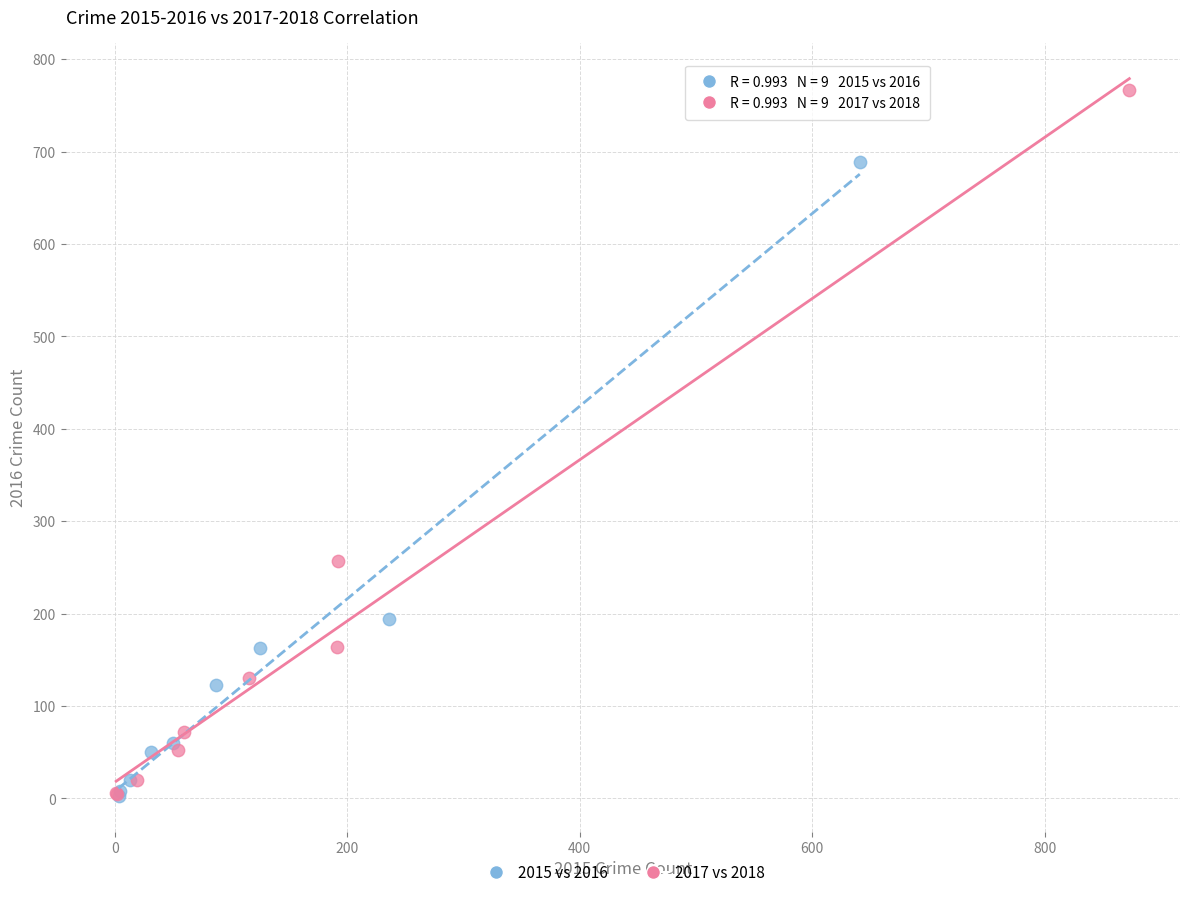

What are all the series names shown in the legend?

2015 vs 2016, 2017 vs 2018